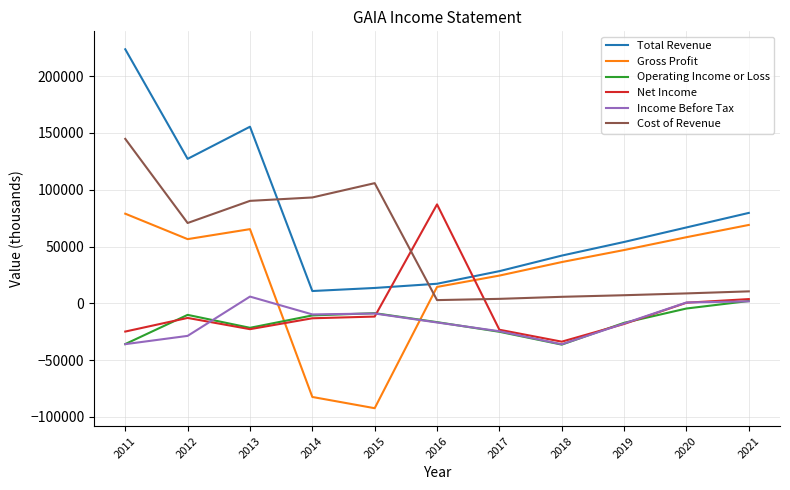

What is the difference between the Gross Profit values at 2019 and 2020?

11300